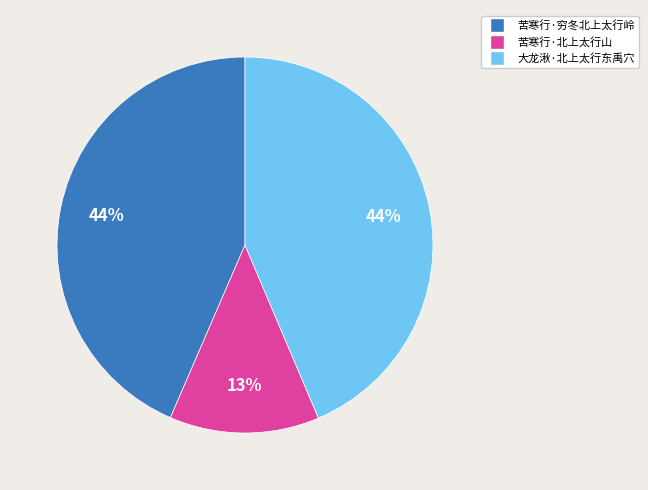

The 苦寒行·北上太行山 slice represents 1% of the pie. True or false?

False